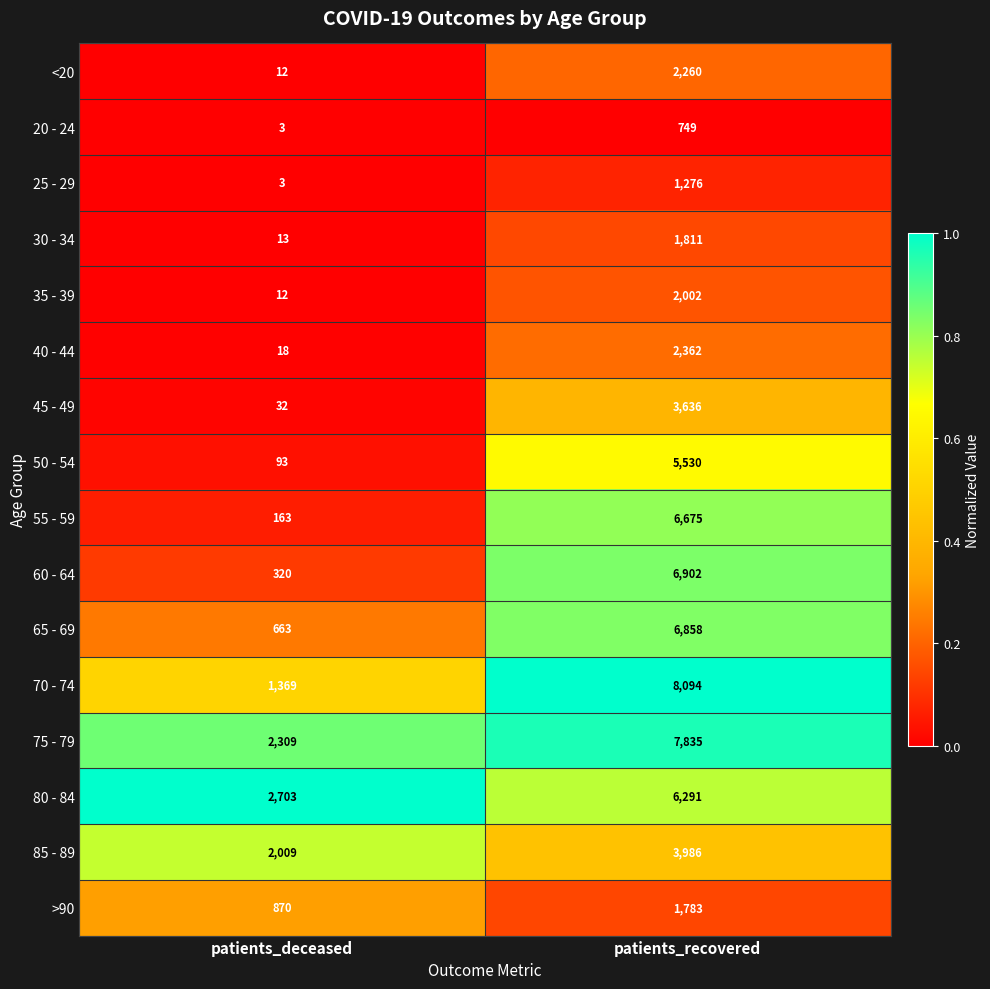

What is the total value across all series at patients_recovered?

68050